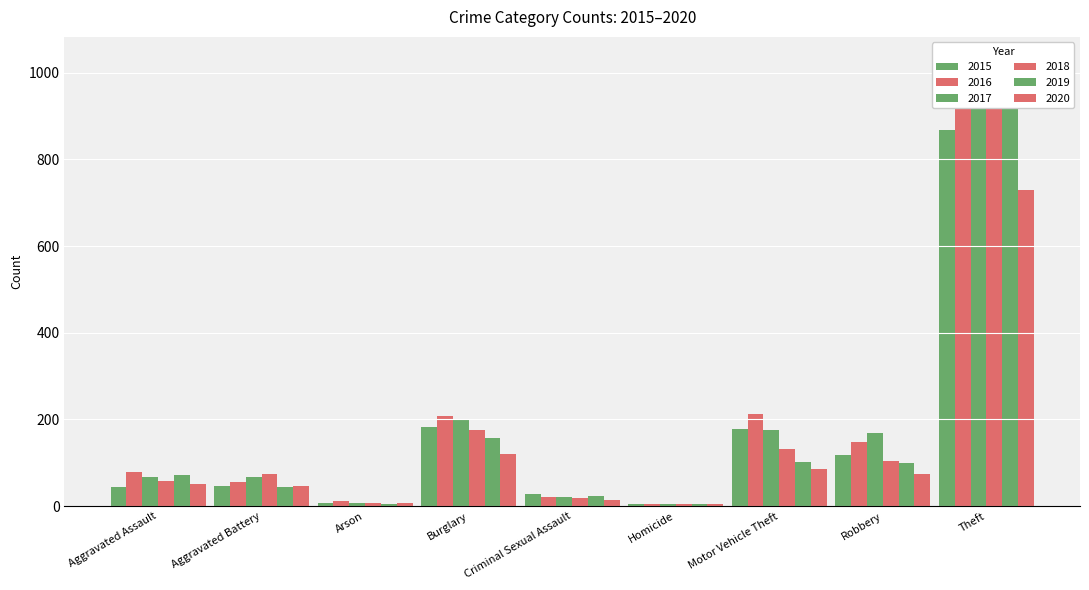

What is the sum of all 2017 values?

1708